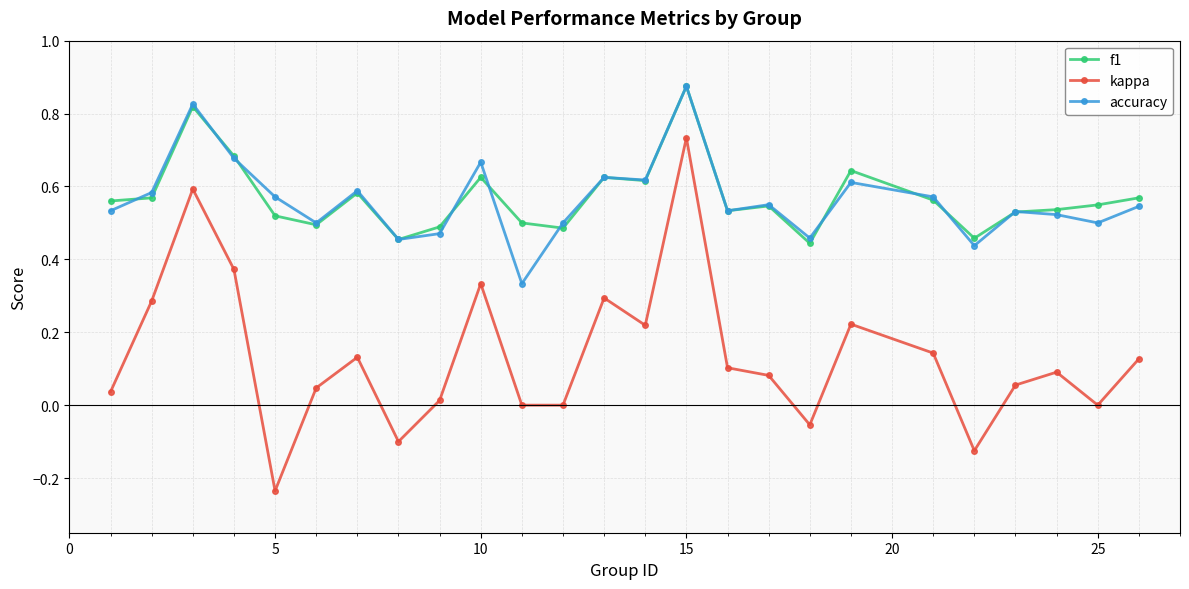

Which series has the largest range (max minus min)?

kappa